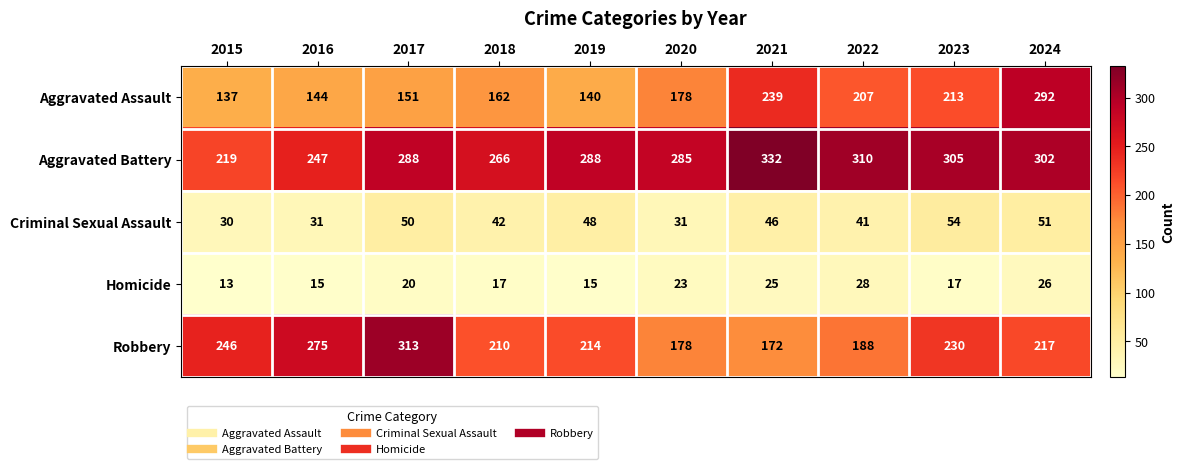

What value does the Aggravated Assault series have at 2020, to the nearest 50?

200